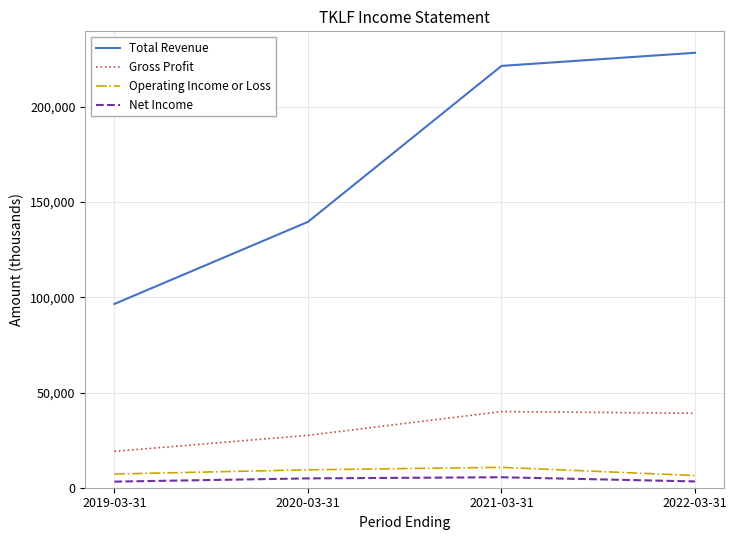

At which label is Gross Profit closest to 29550?

2020-03-31